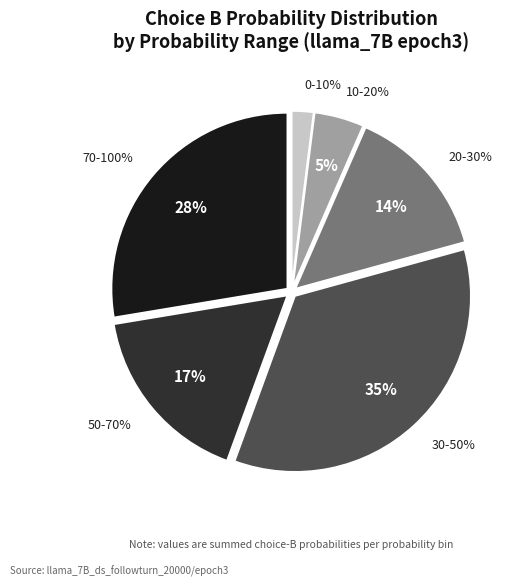

Does D represent more than half of the total?

No